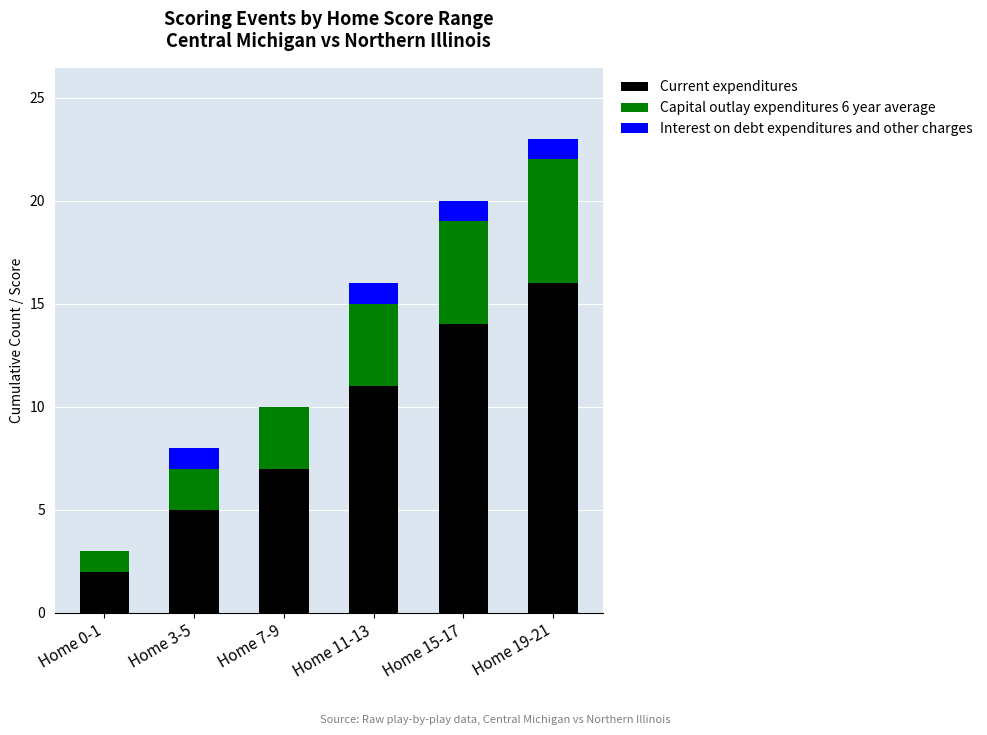

What is the sum of all Current expenditures values?

55